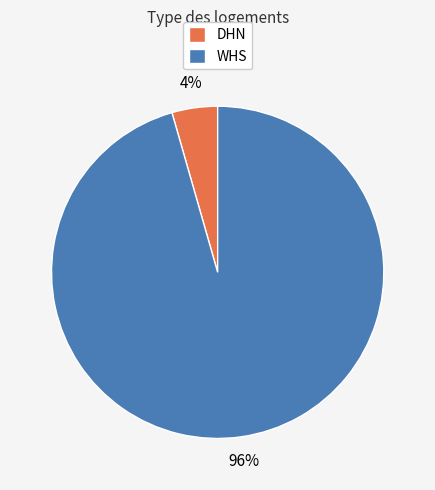

Is it true that WHS is 96% of the pie?

True